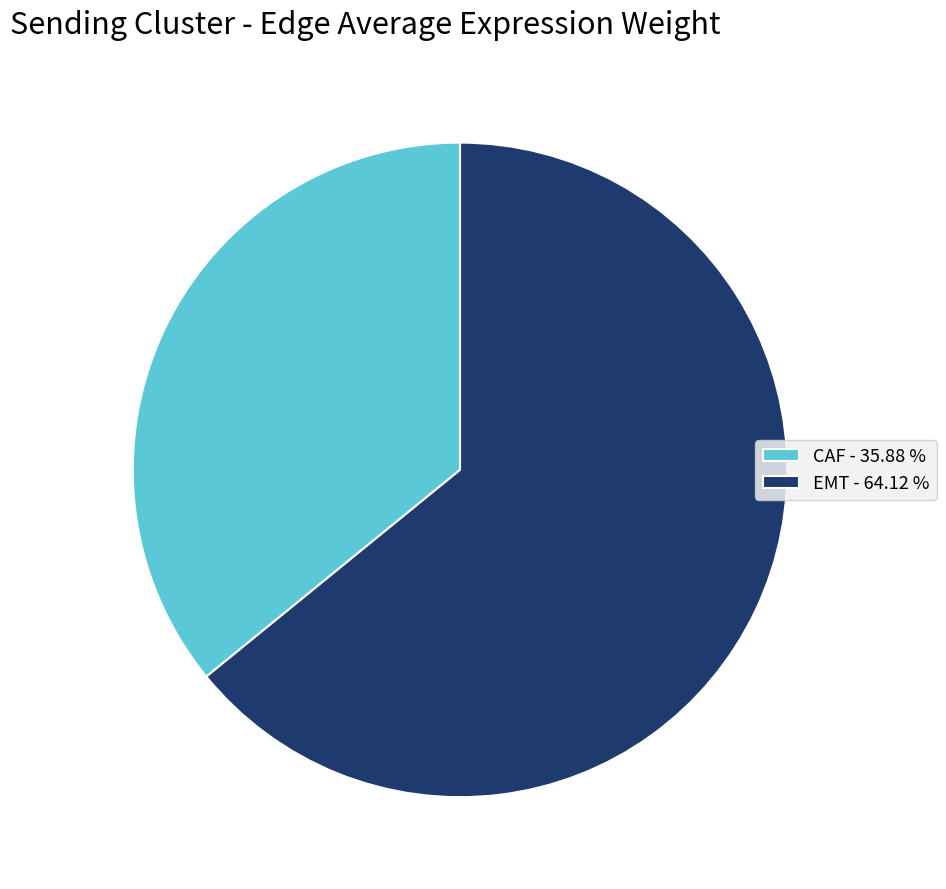

Between CAF - 35.88 % and EMT - 64.12 %, which is larger?

EMT - 64.12 %